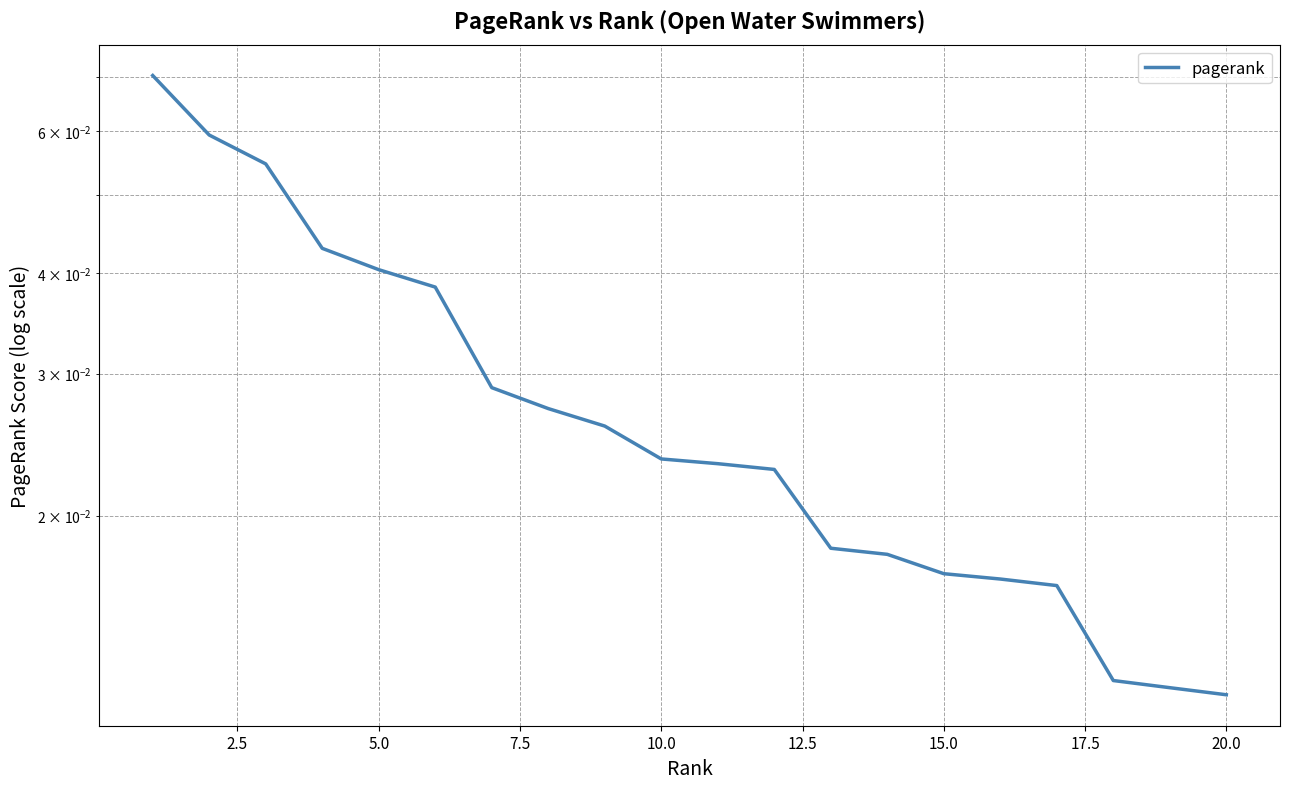

The chart shows a value of 0.0 at 12. True or false?

False